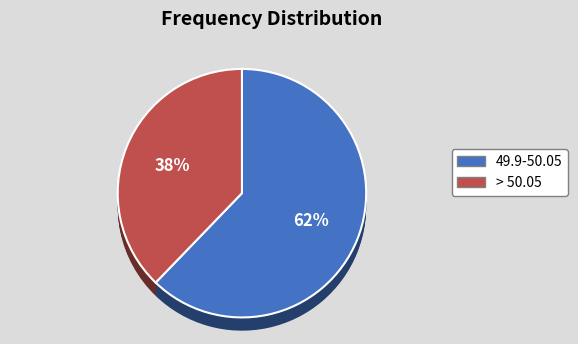

Rank the categories by value from highest to lowest.

49.9-50.05, > 50.05